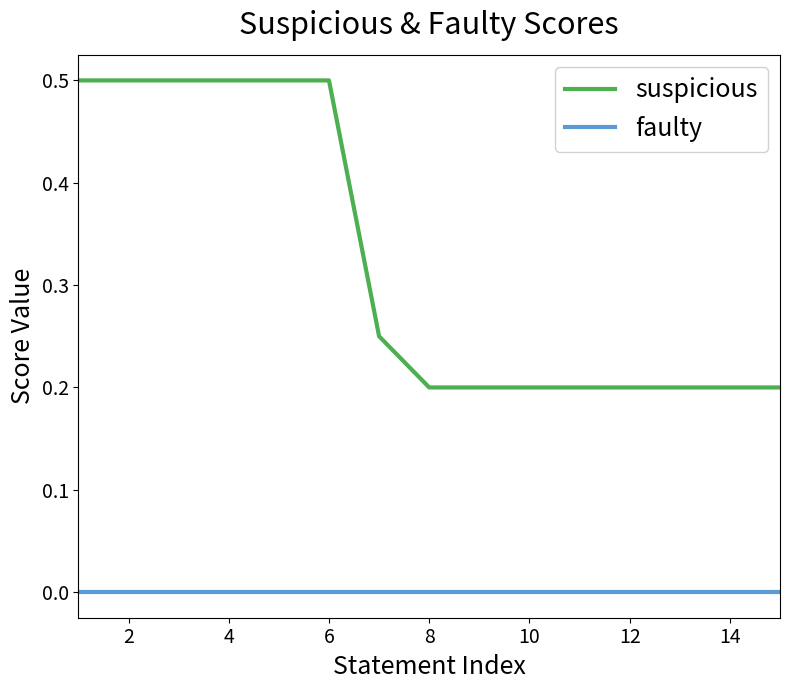

Which series has the widest spread of values?

suspicious